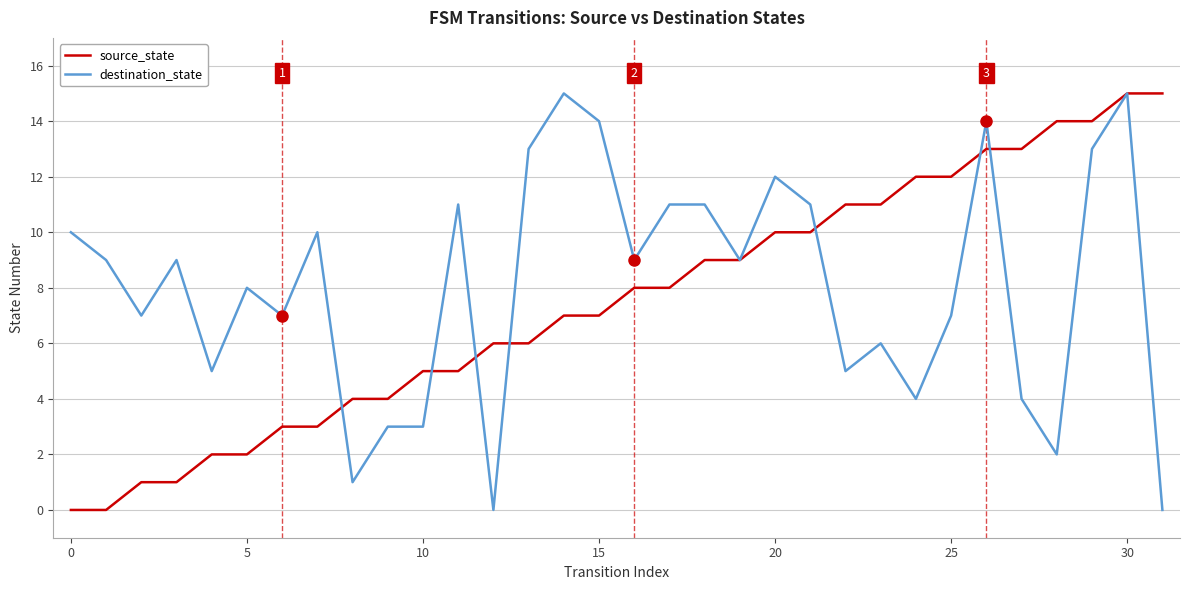

Rank the series by their average value, from highest to lowest.

destination_state, source_state